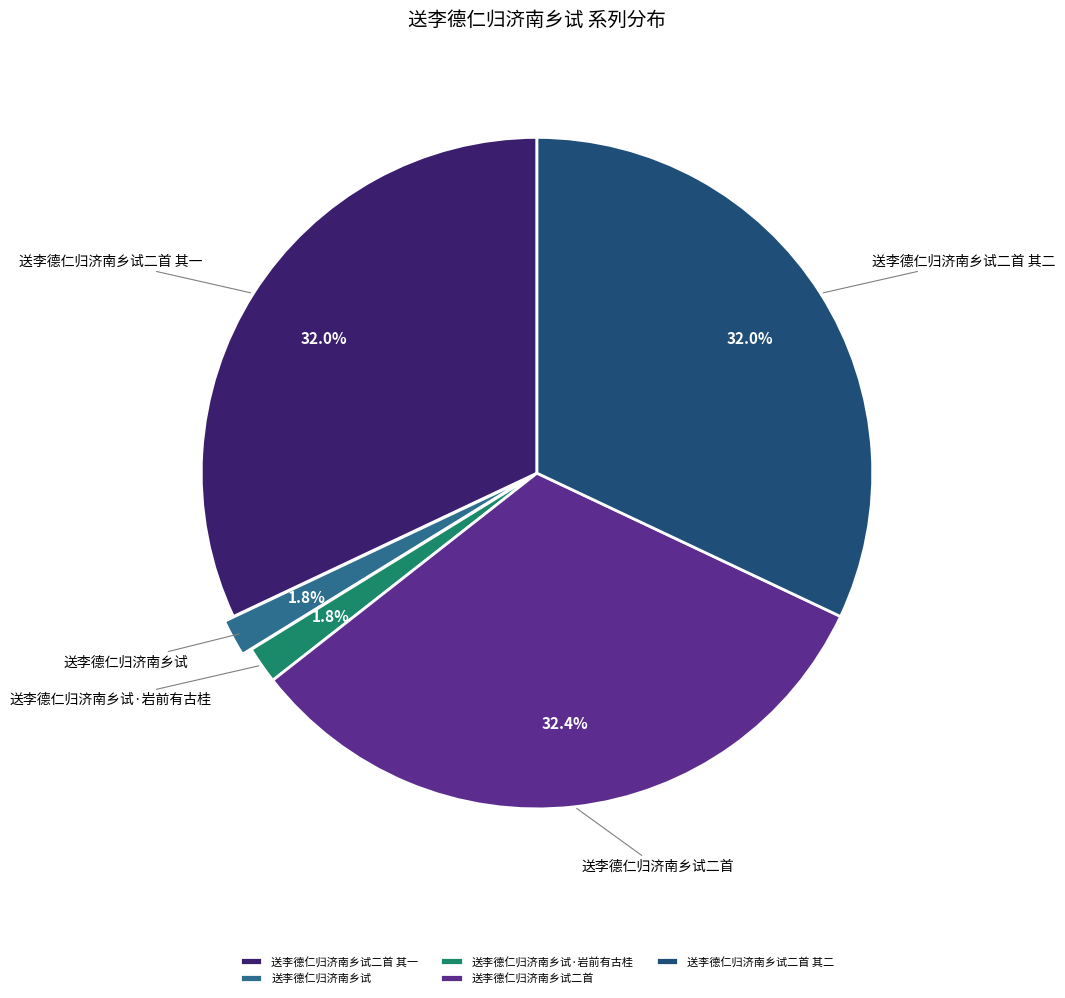

Approximately how many times larger is the value at 送李德仁归济南乡试 compared to 送李德仁归济南乡试·岩前有古桂?

1.0